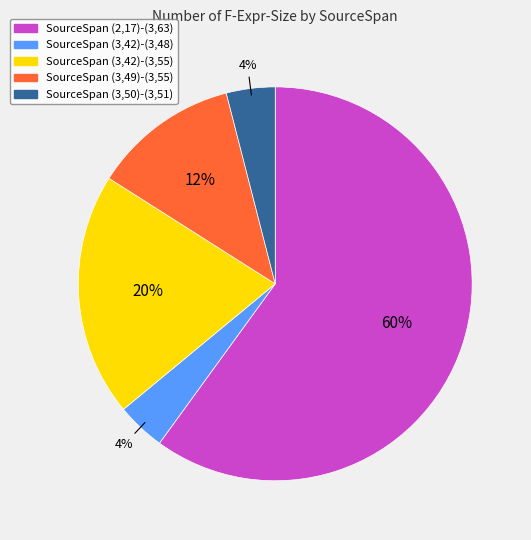

Is there any slice that represents more than half of the pie?

Yes